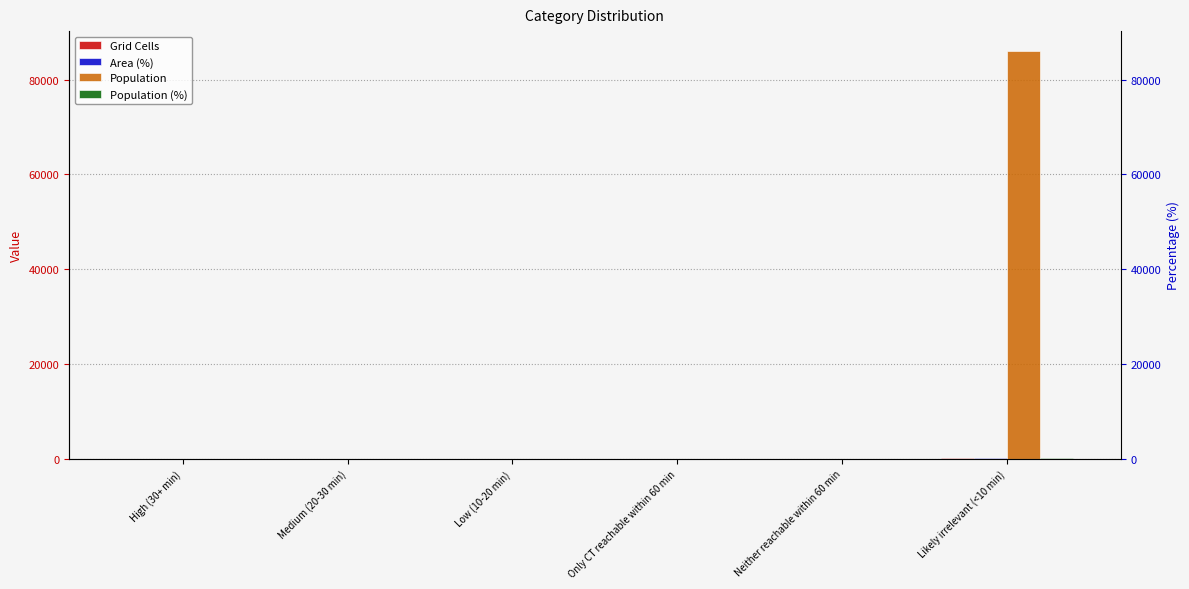

Does the chart contain stacked bars?

No